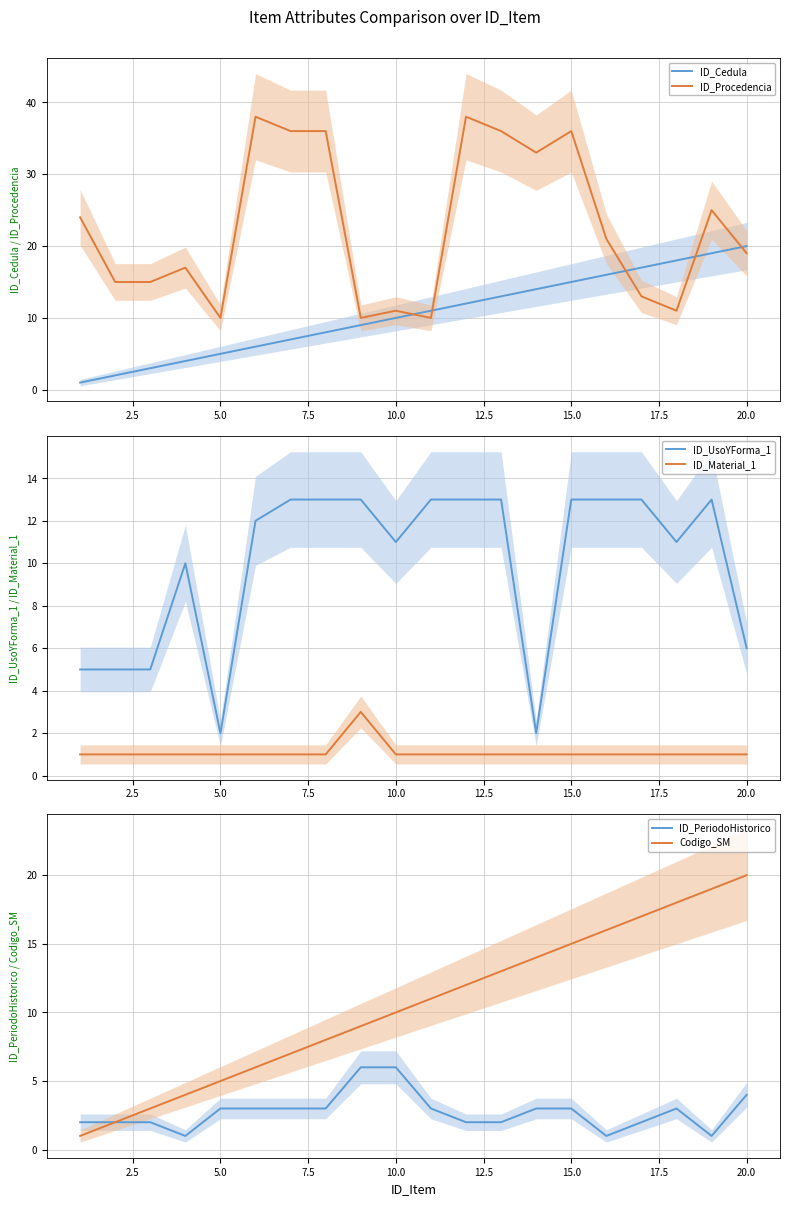

True or false: ID_Material_1 and ID_UsoYForma_1 cross at least once.

False